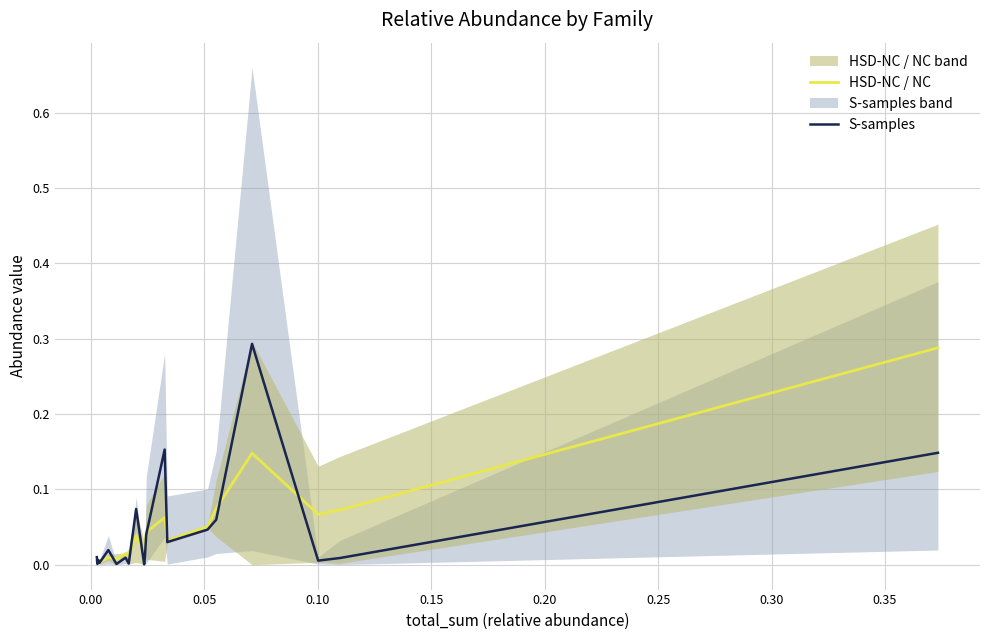

In S-samples, how many points are higher than both neighbors (excluding endpoints)?

6